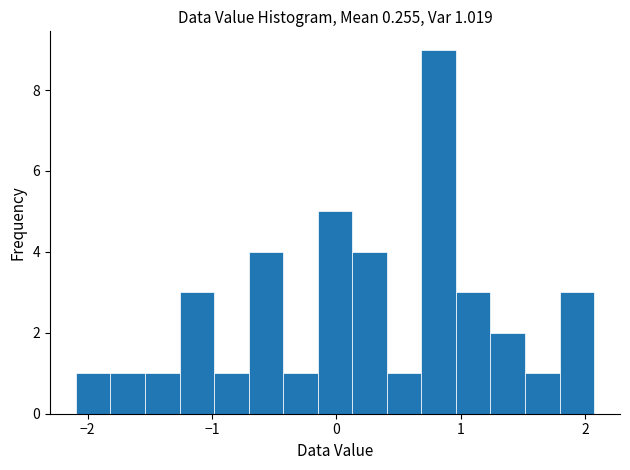

Read against the x-axis, roughly where is the centre of the tallest bar?

0.8